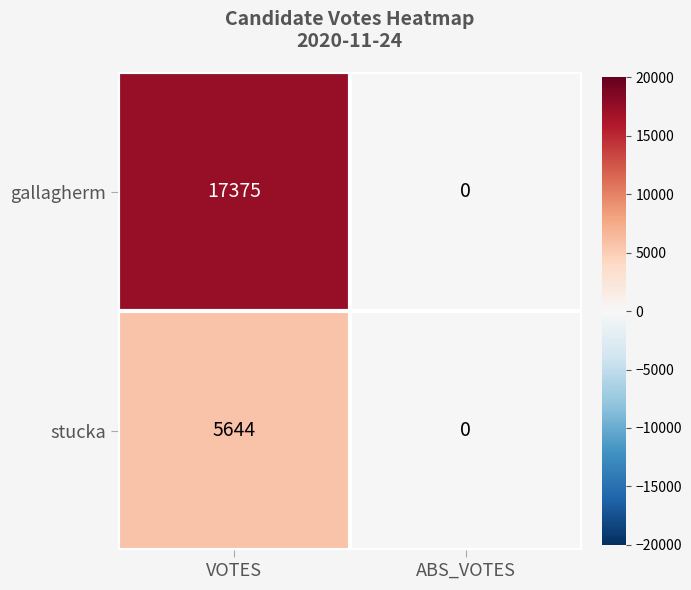

Reading left to right, what are all the values shown in this chart?

gallagherm: 17375	0
stucka: 5644	0